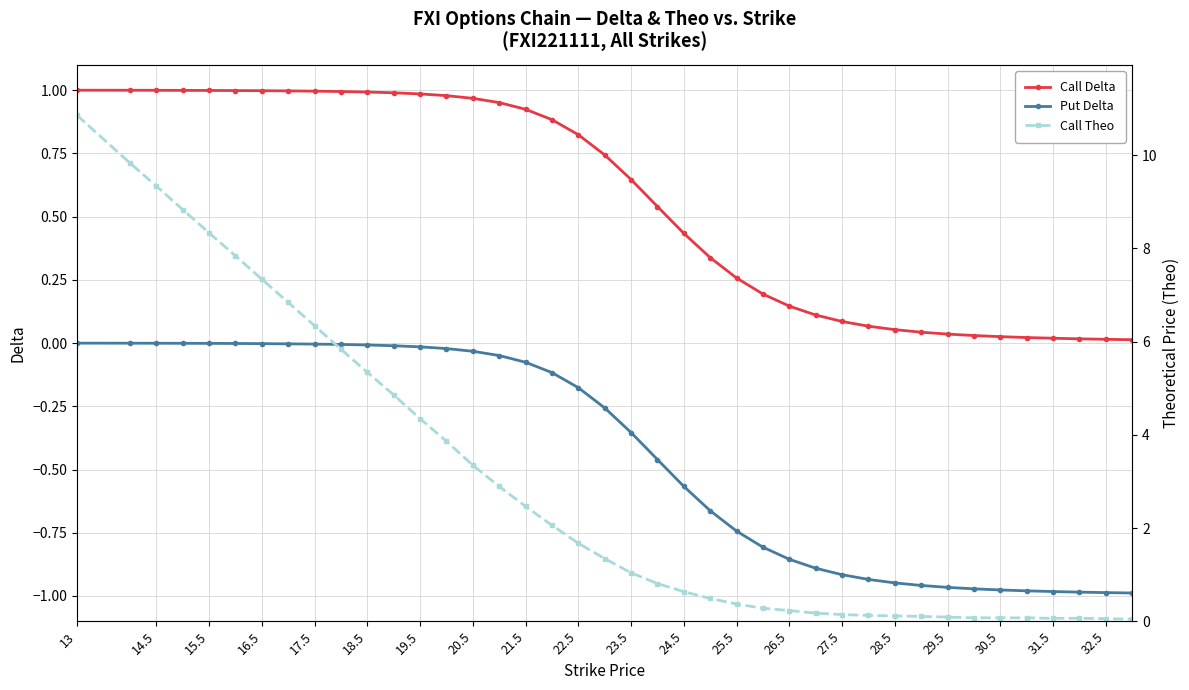

What is the maximum value shown in the chart?

10.9